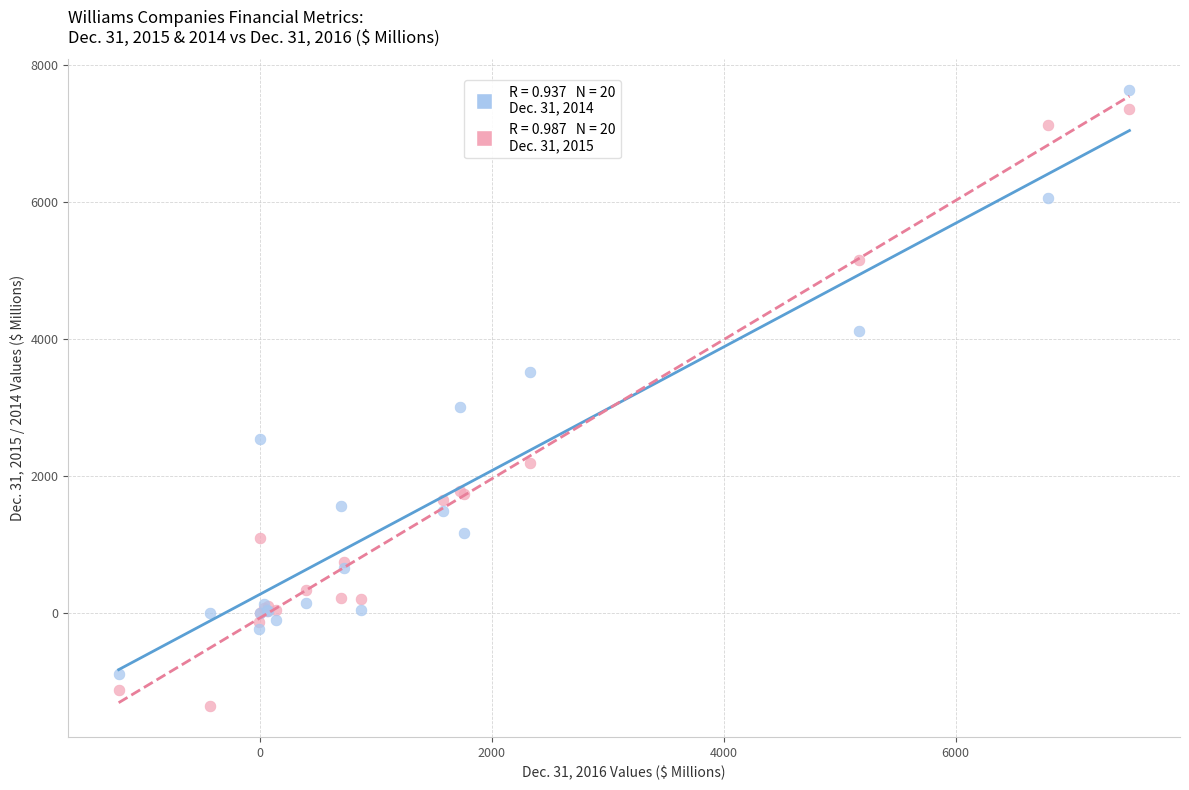

Across all series, what Y value is closest to 3139?

3016